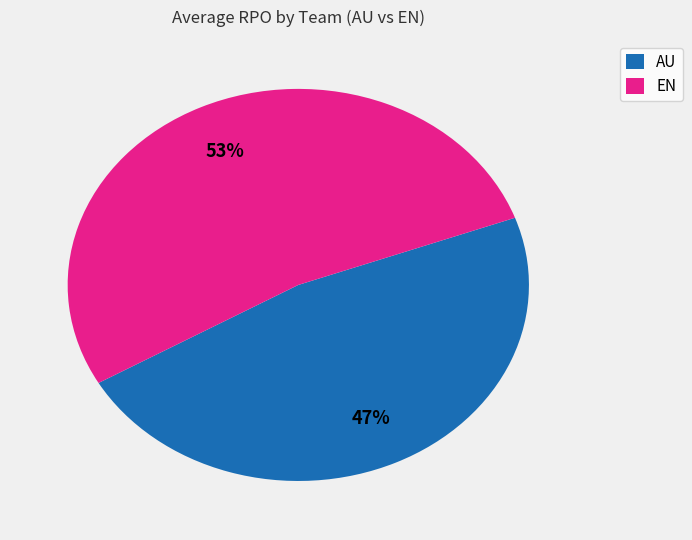

Combined, do EN and AU account for over 50%?

Yes